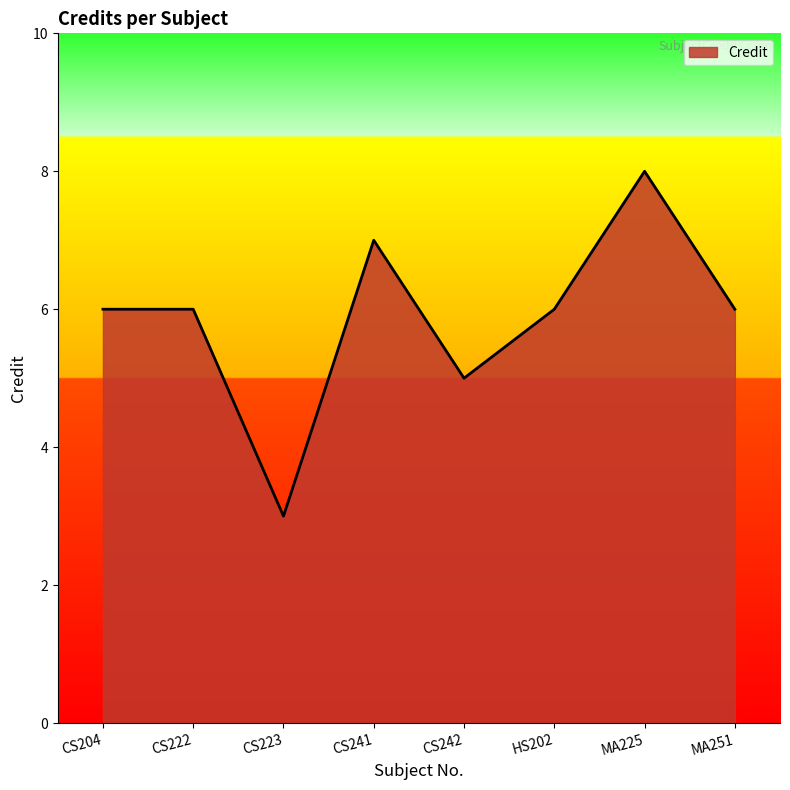

What is the difference between the maximum and minimum values?

5